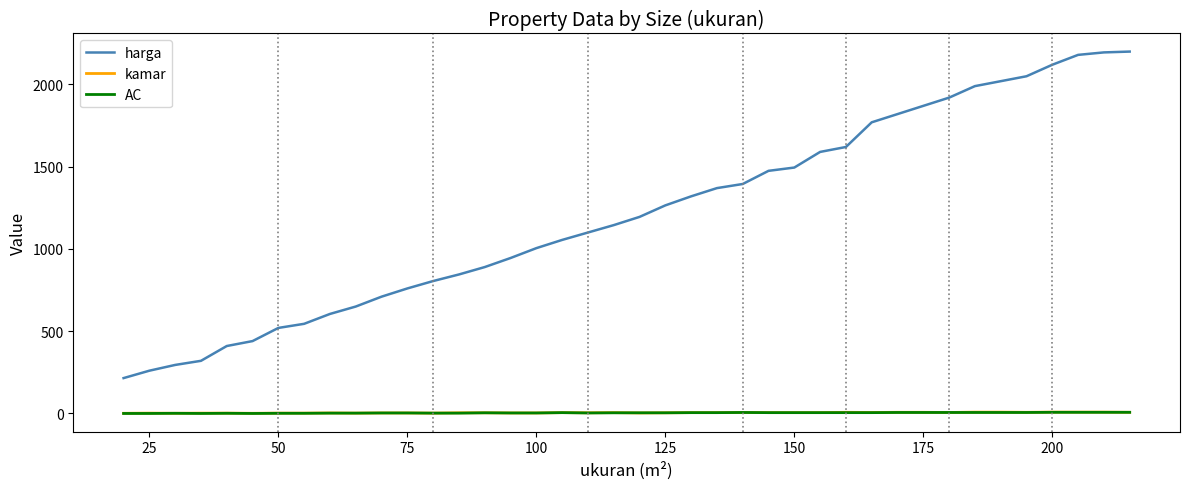

What is the average value of the harga series?

1210